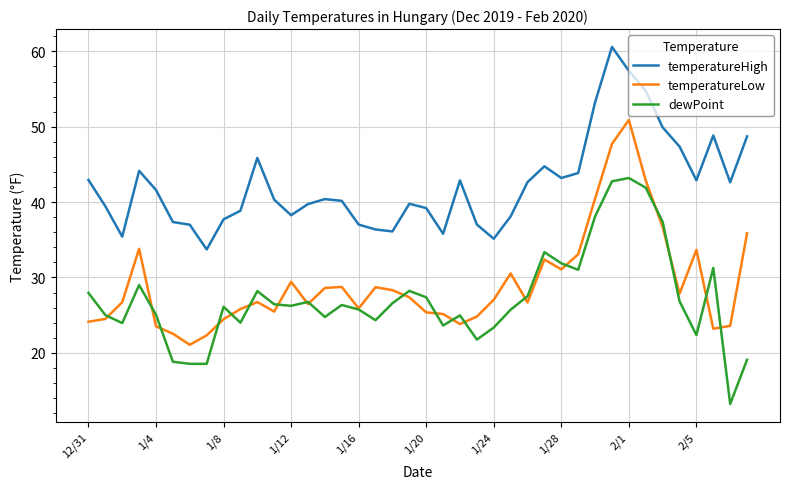

What is the minimum value for temperatureHigh?

33.7